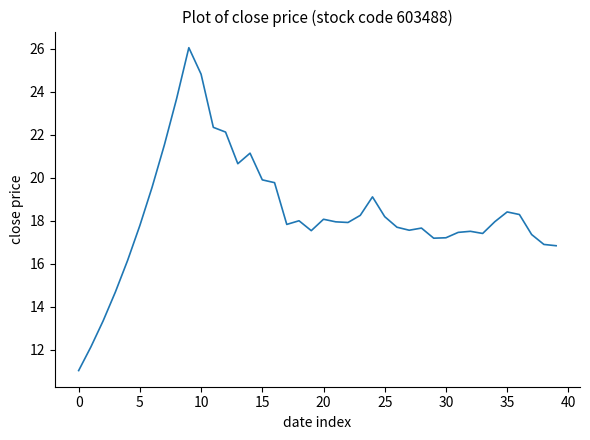

What is the maximum value shown in the chart?

26.0